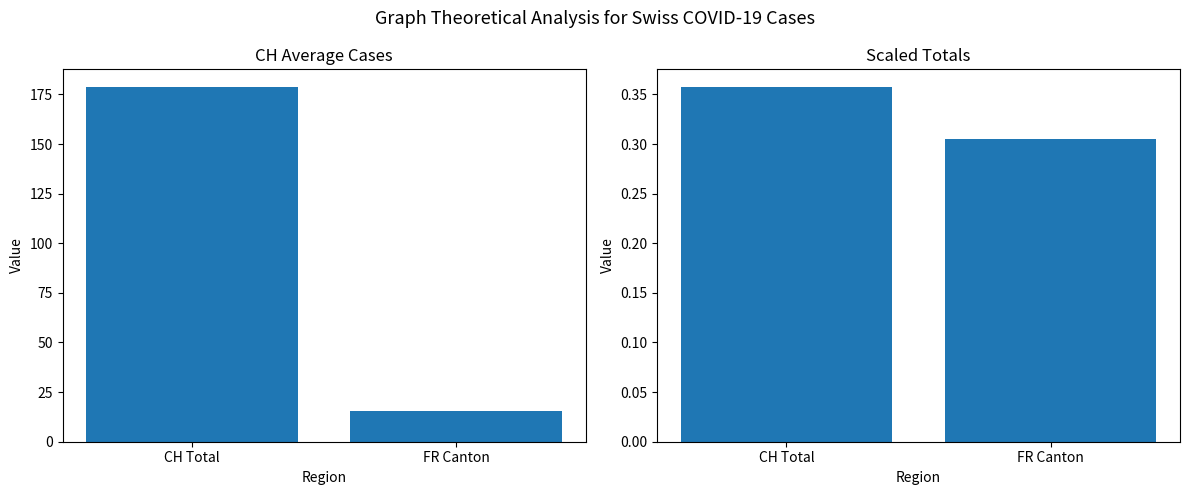

What is the difference between the maximum and minimum values in the Average Cumulative Cases series?

163.4